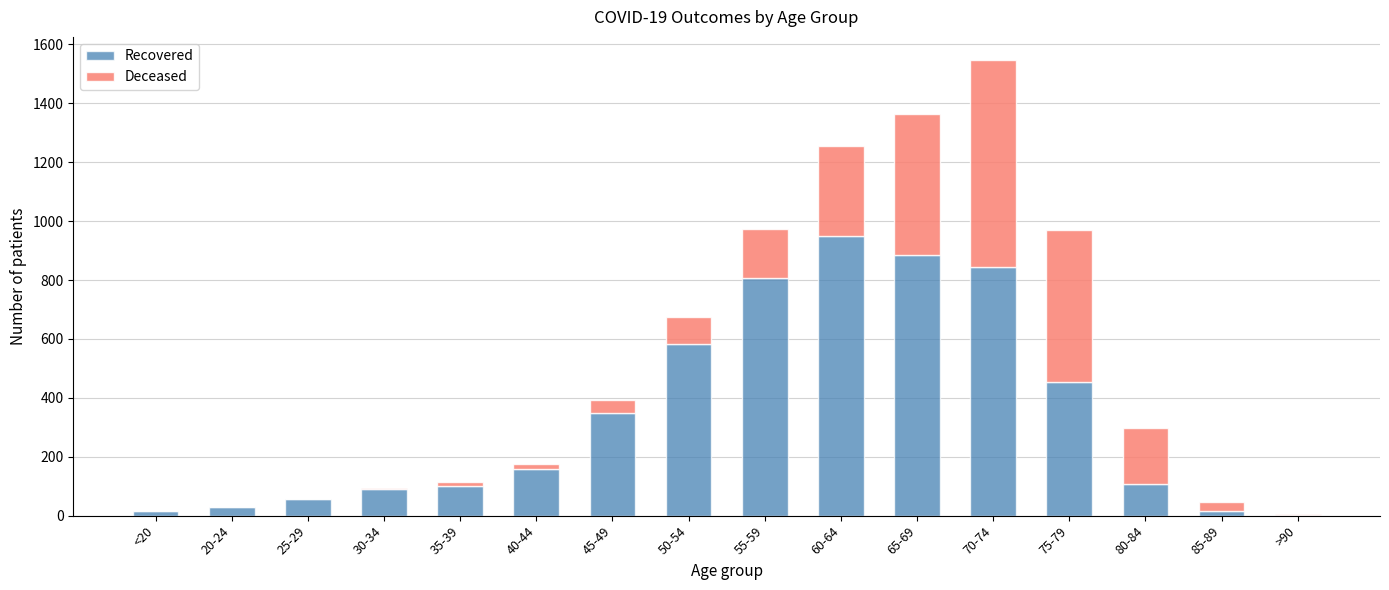

At which category is the sum across all series the highest?

70-74